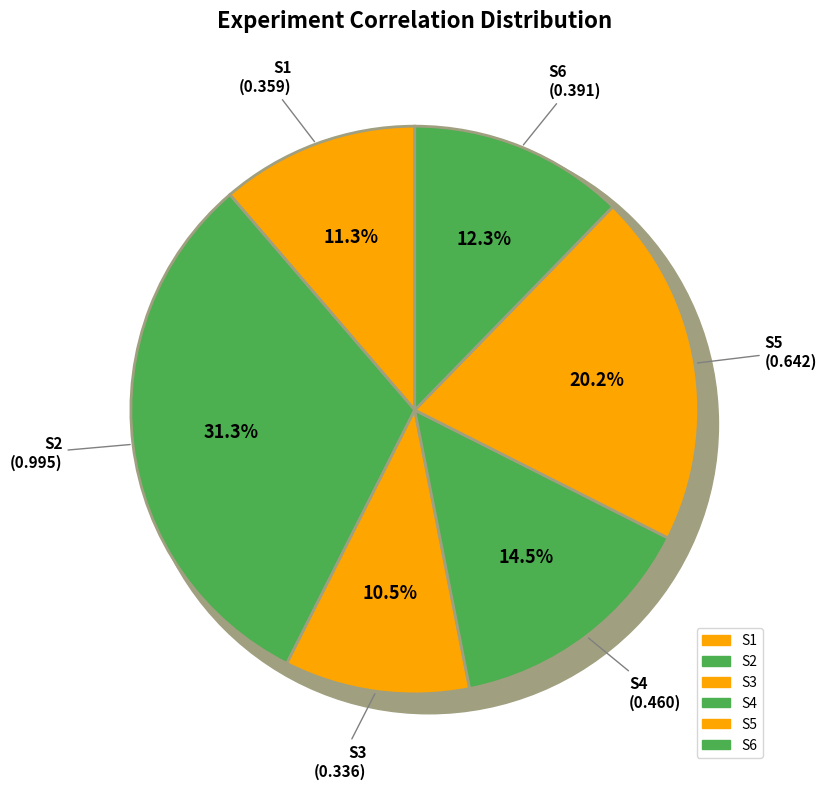

Which has a higher value, S2 or S3?

S2